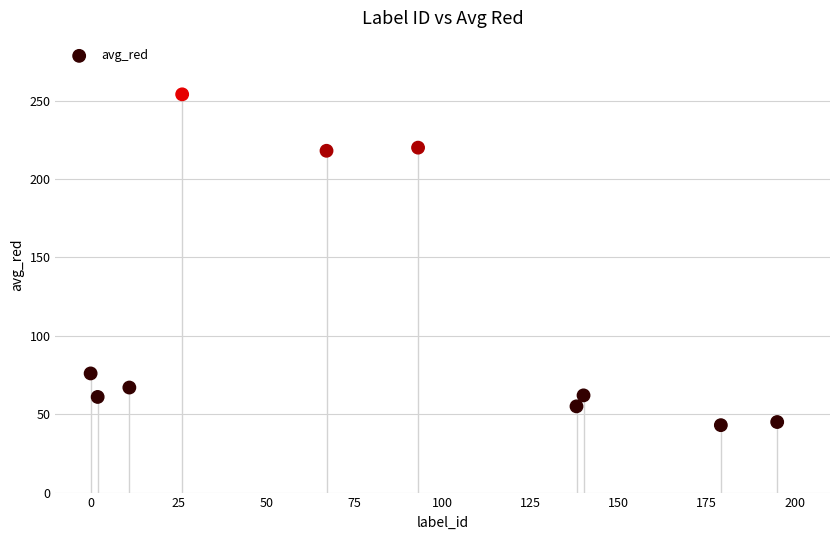

What is the average X value?

85